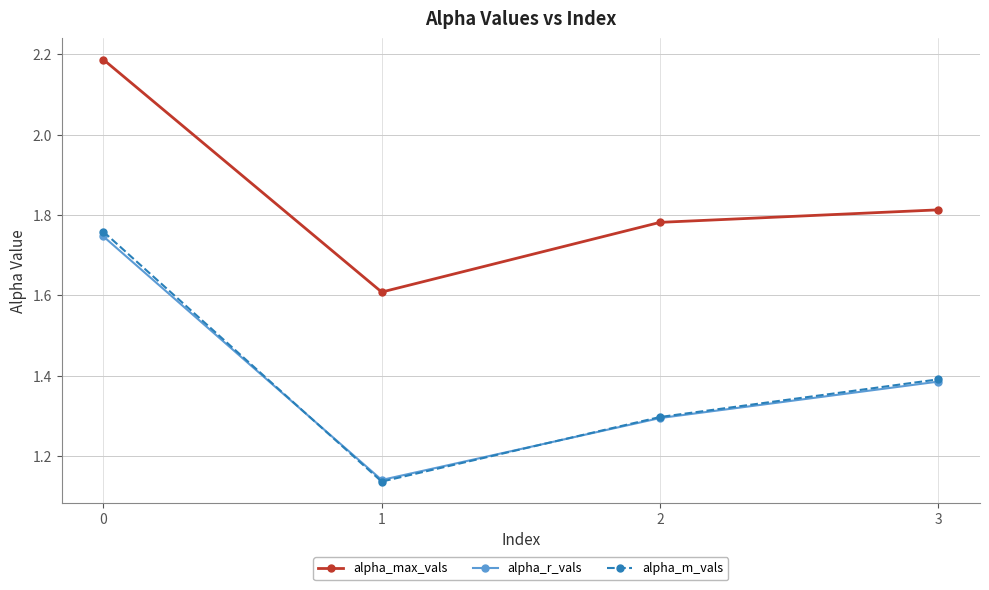

List the labels in order of alpha_r_vals value, smallest first.

1, 2, 3, 0